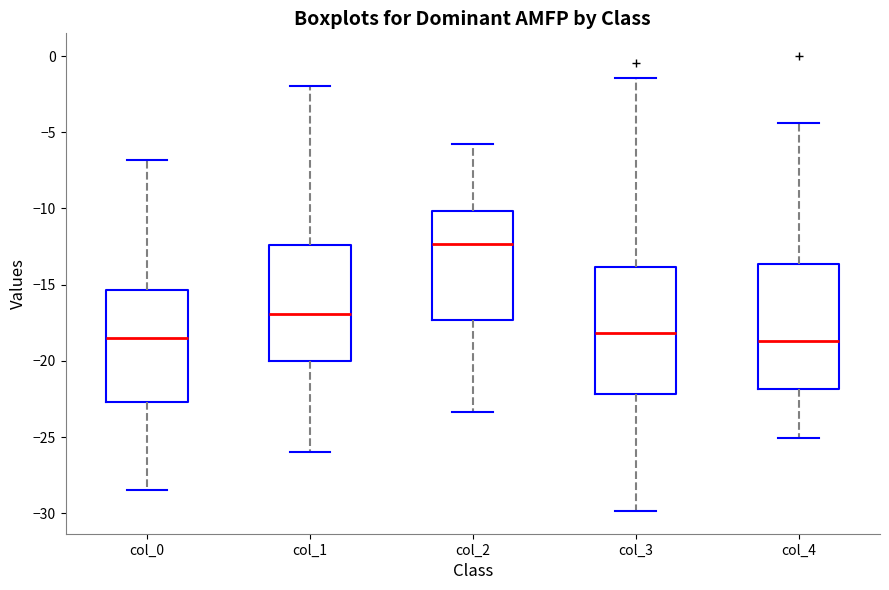

Where does the lower whisker of the box for col_0 end on the y-axis? The values are not printed on the chart, so give them approximately, as read against the axis.

-28.5